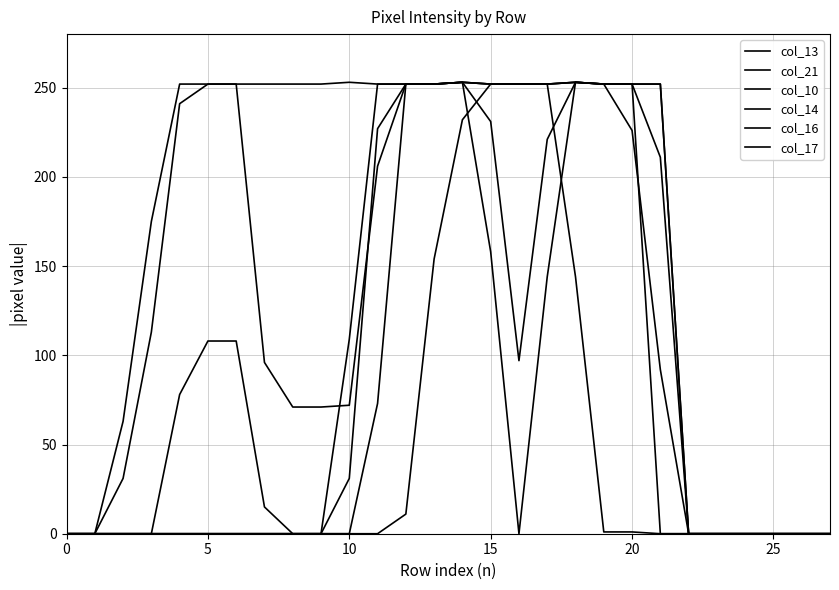

Rank the series by their maximum value, from lowest to highest.

col_13, col_21, col_10, col_14, col_16, col_17